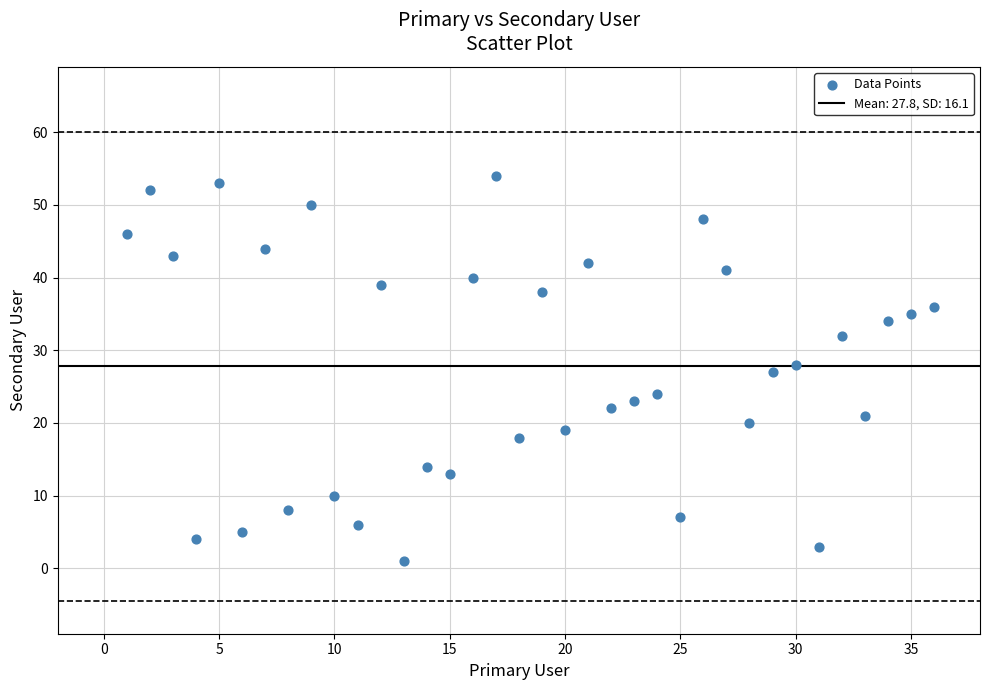

What is the range of Y values (max minus min)?

53